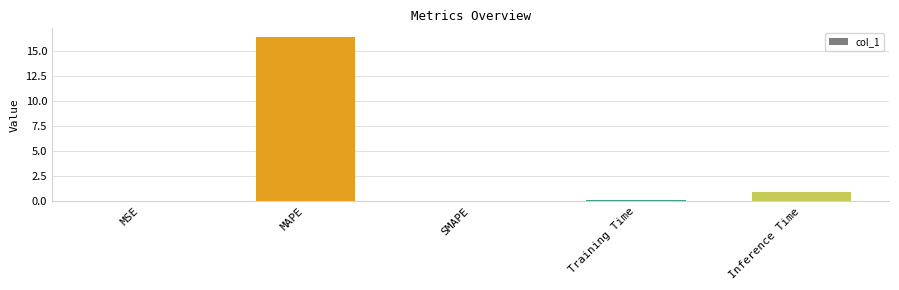

How many data points does each series have?

5